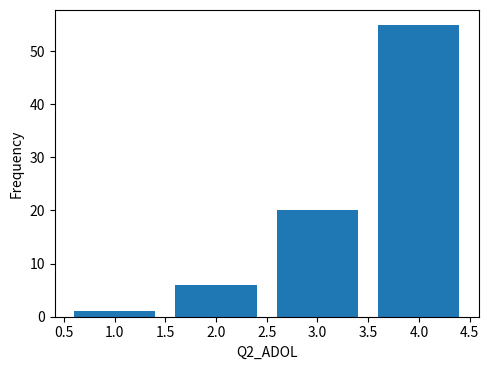

Reading left to right, transcribe this chart: for each bar, give the range it covers on the x-axis and its height. The values are not printed on the chart, so give them approximately, as read against the axis.

0.5 to 1.5: 1
1.5 to 2.5: 6
2.5 to 3.5: 20
3.5 to 4.5: 55